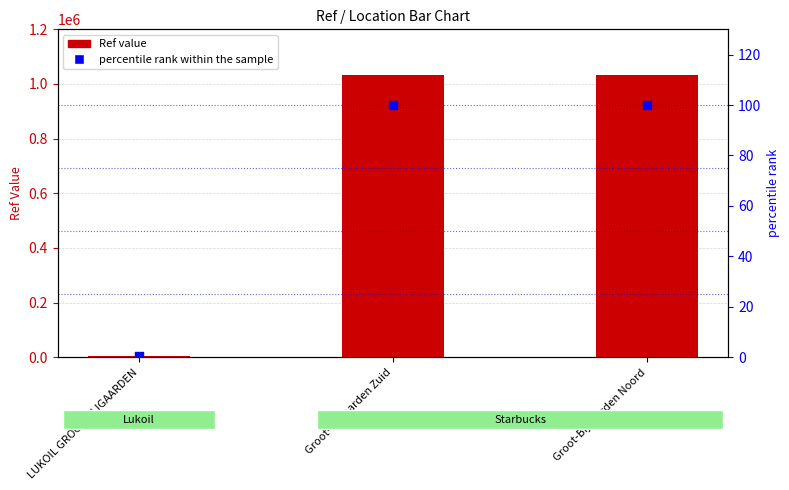

Which series has the widest spread of Y values?

Ref